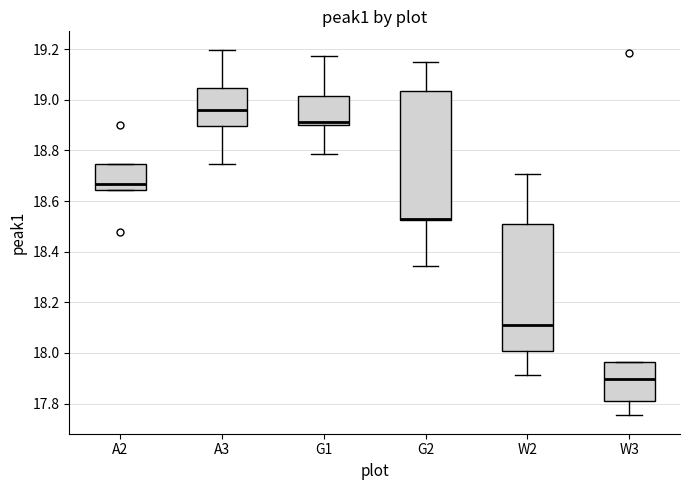

Where does the lower whisker of the box for W2 end on the y-axis? The values are not printed on the chart, so give them approximately, as read against the axis.

17.92